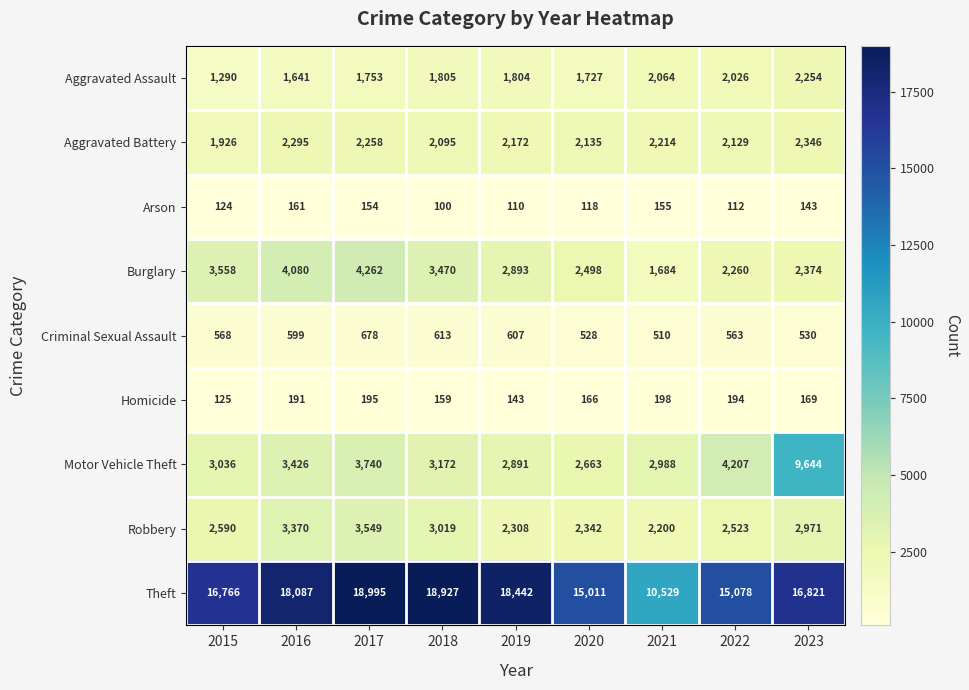

What is the difference between the second highest and minimum values in the Arson series?

55